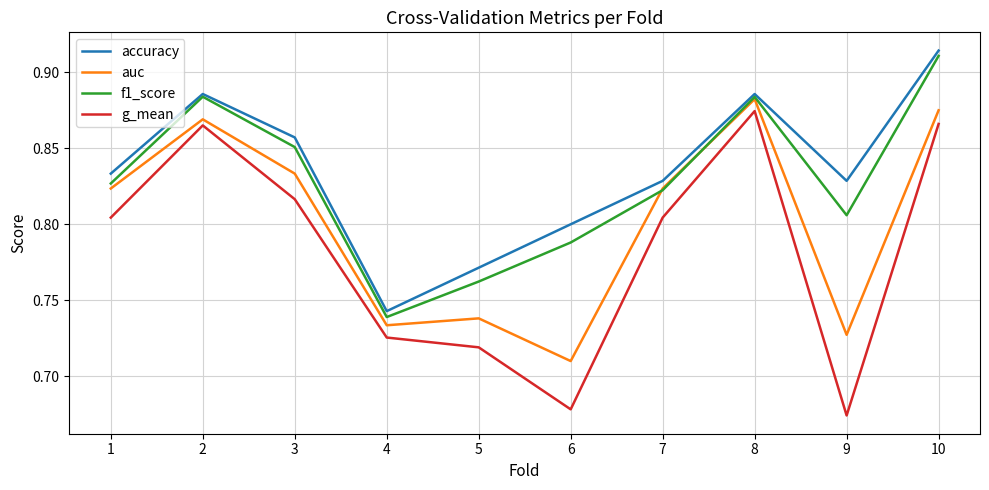

What is the difference between the highest and lowest values at 9?

0.2